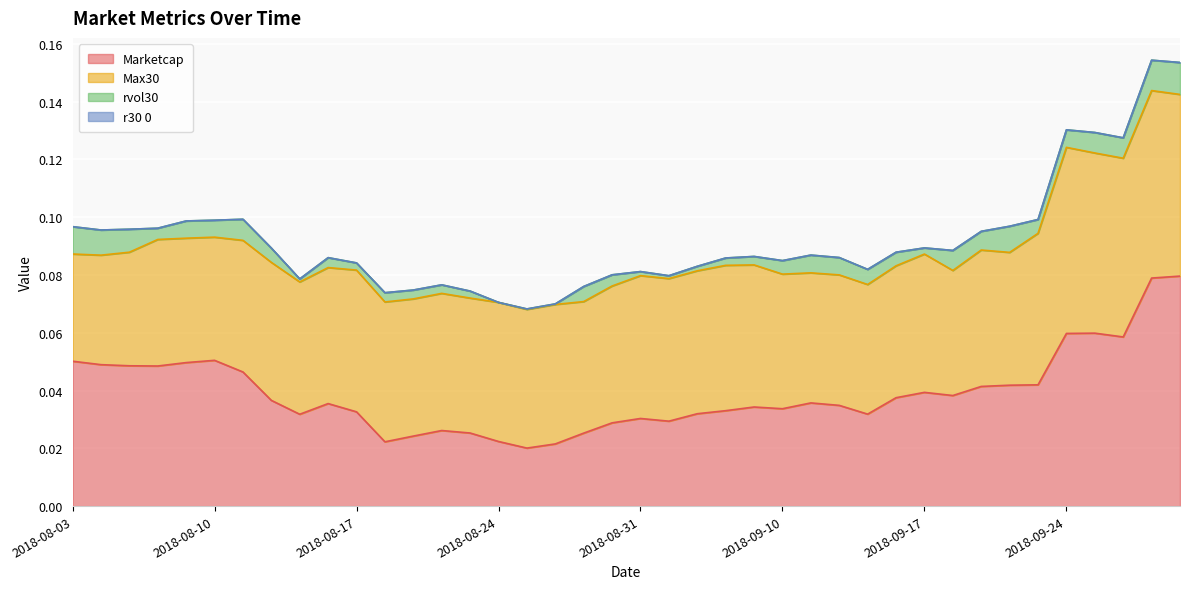

At which category is the sum across all series the highest?

2018-09-27